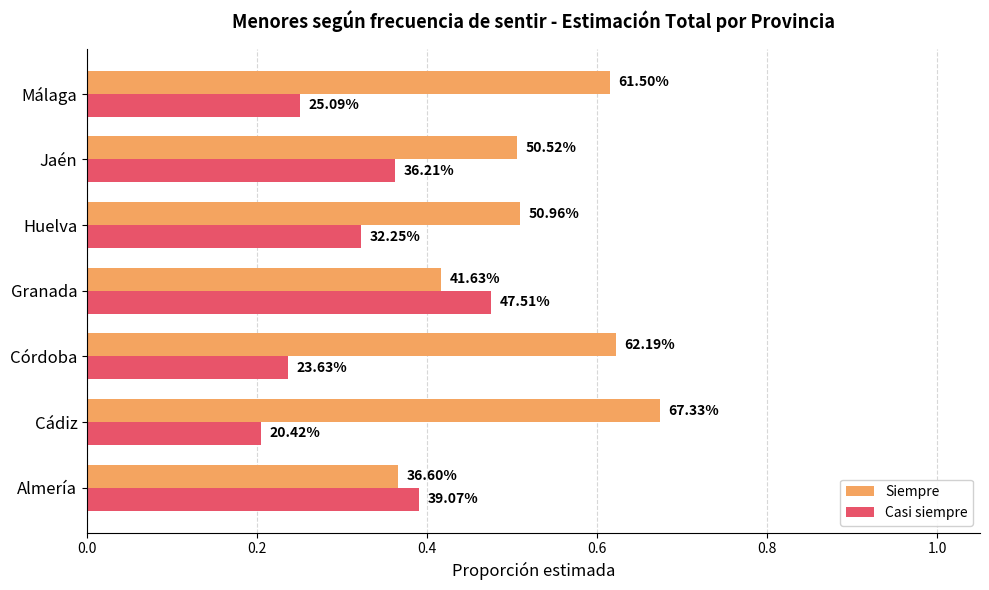

What are all the series names shown in the legend?

Siempre, Casi siempre